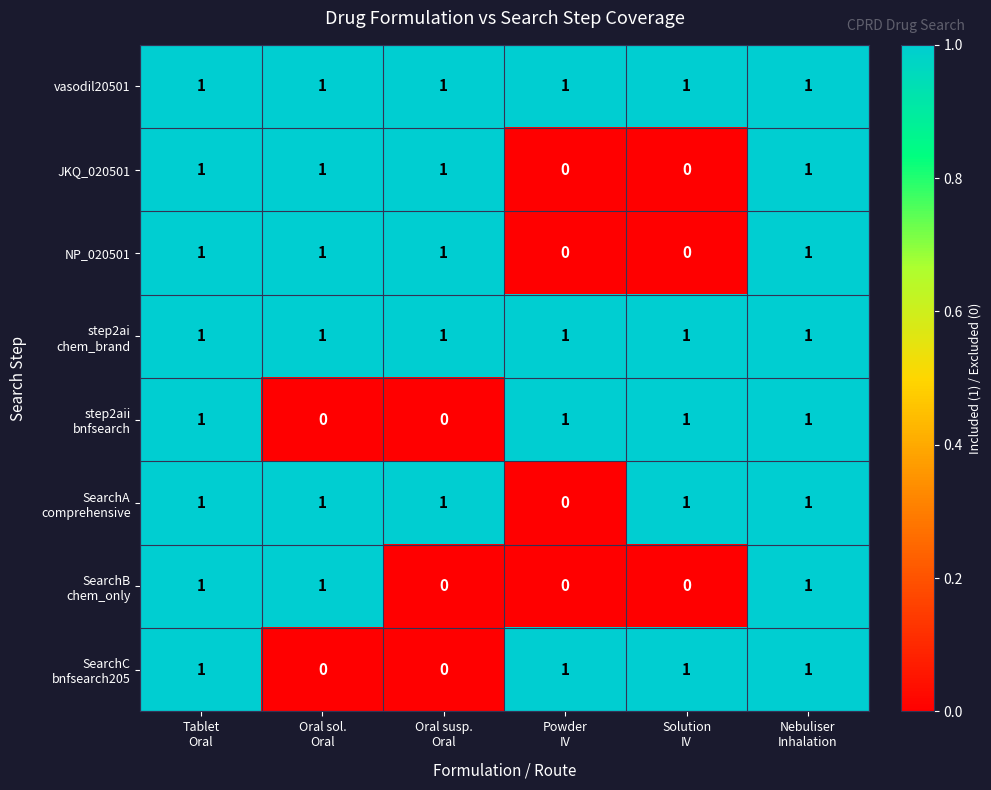

At how many categories does at least one series exceed 0?

6